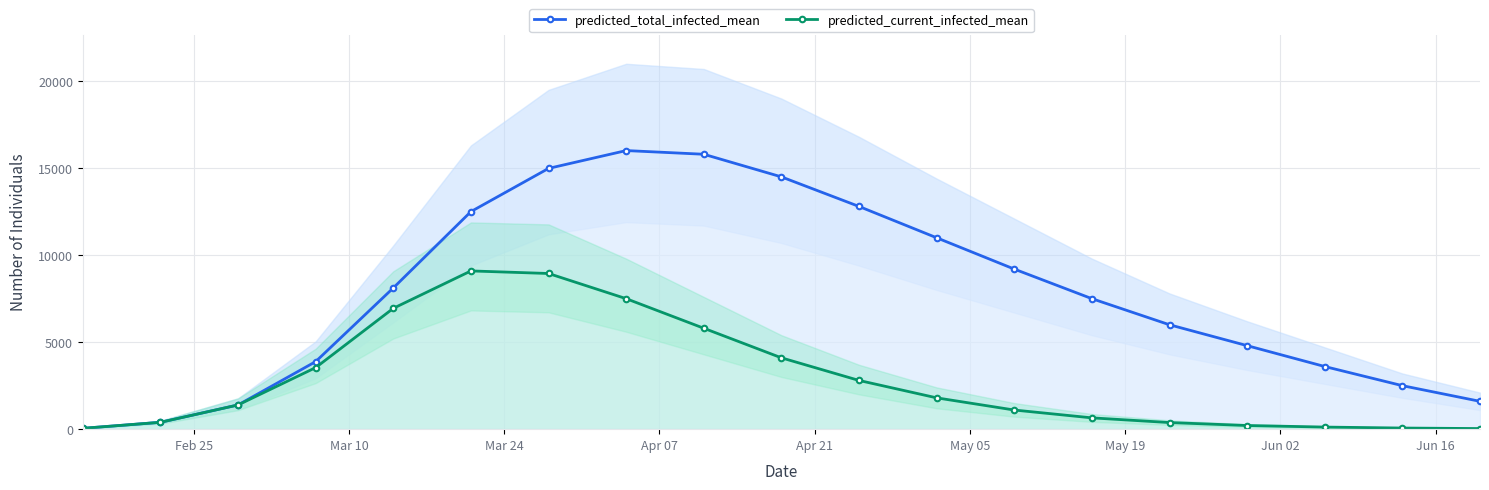

What is the maximum value for predicted_current_infected_mean?

9095